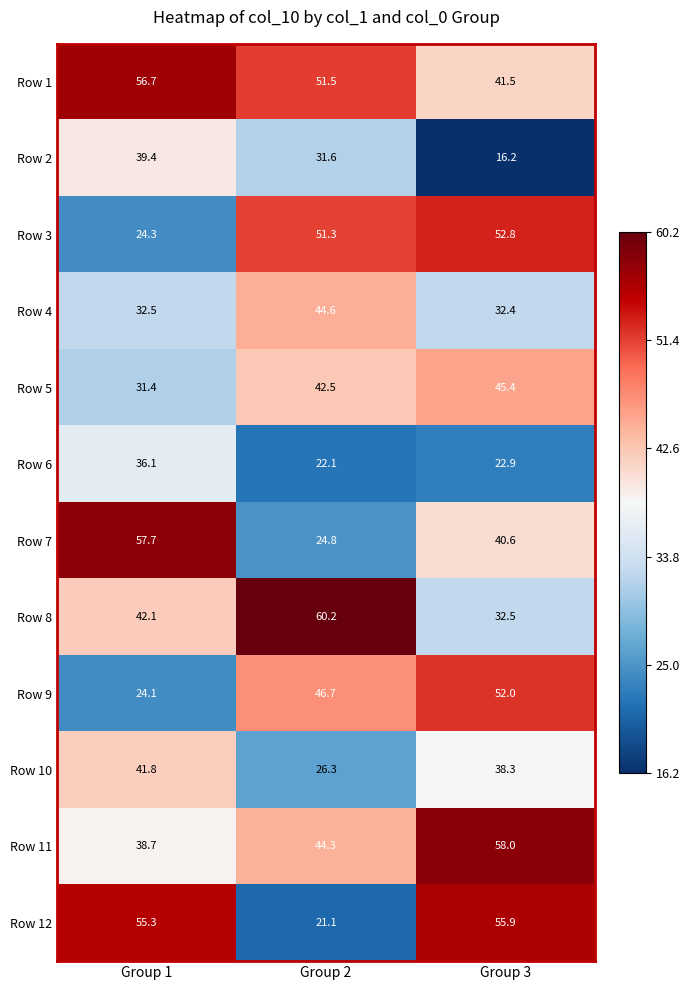

At which category does the chart reach its peak across all series?

Group 2